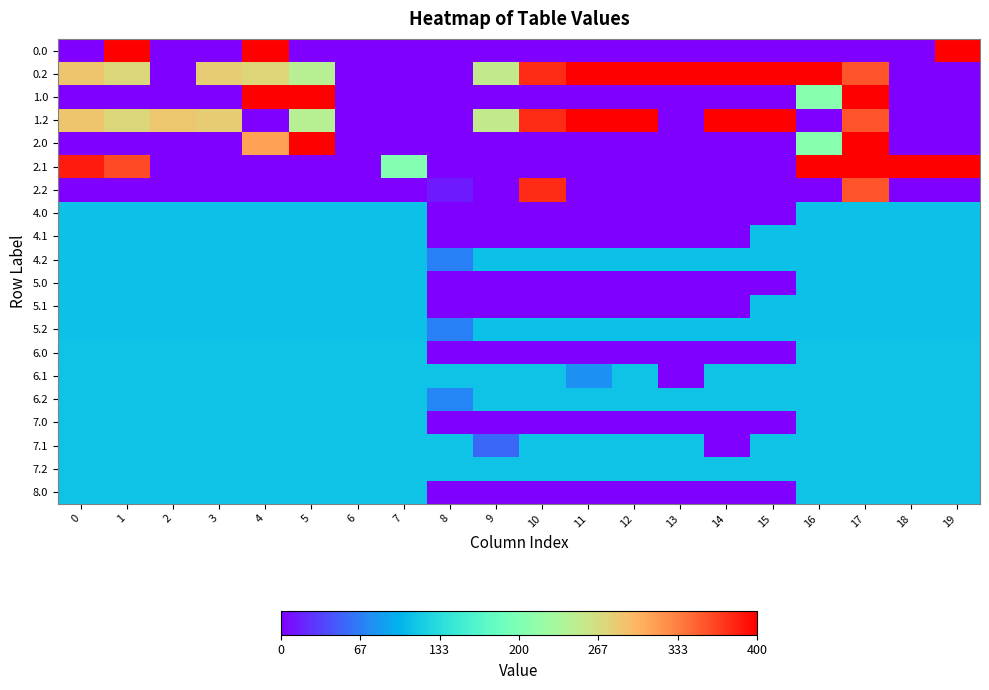

What is the difference between the highest and lowest values at 3?

281.0